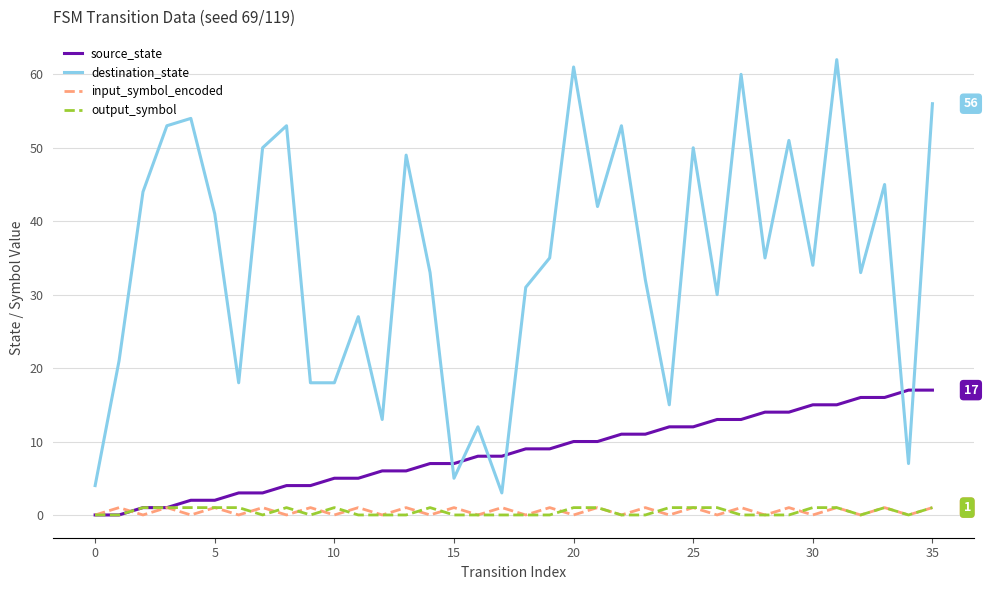

True or false: output_symbol and destination_state intersect in this chart.

False